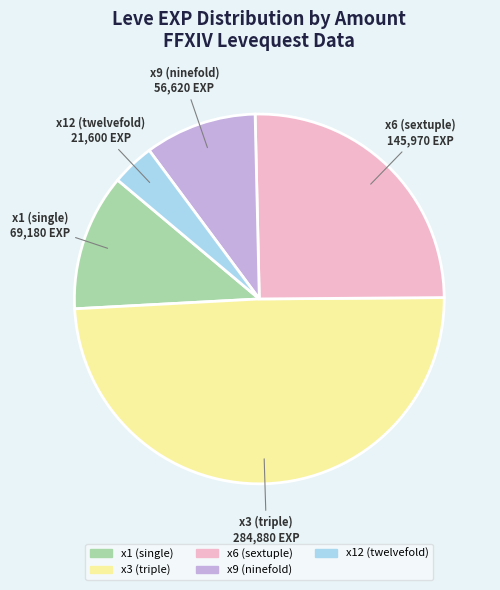

Does any single category account for the majority?

No